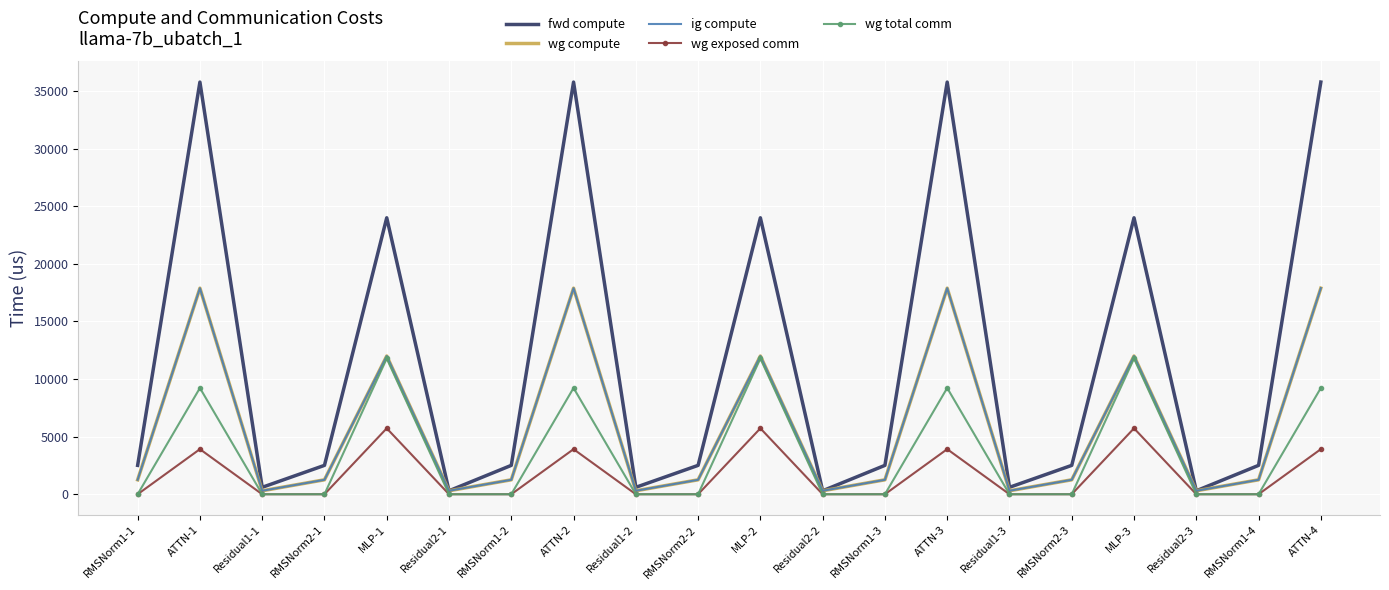

Which series has the largest total across all categories?

fwd compute